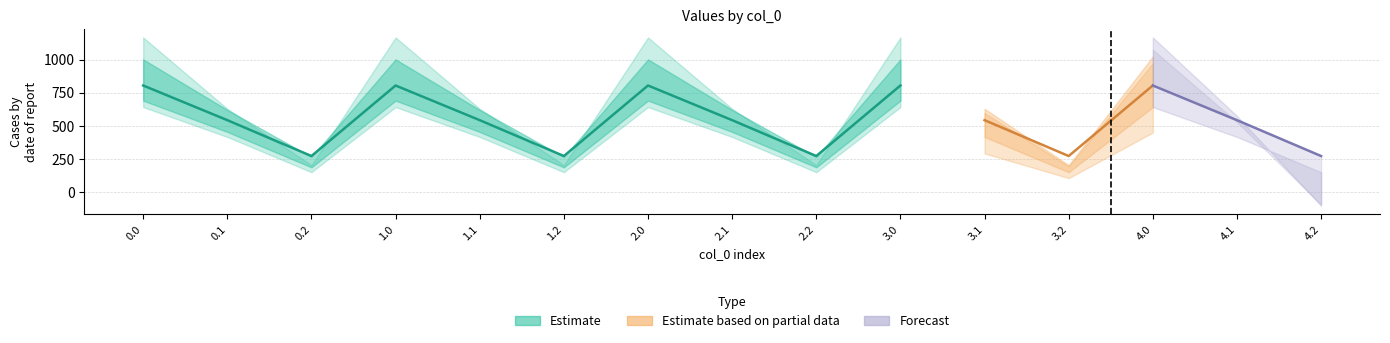

Is it true that col_13 equals 522.7 at 2.0?

False